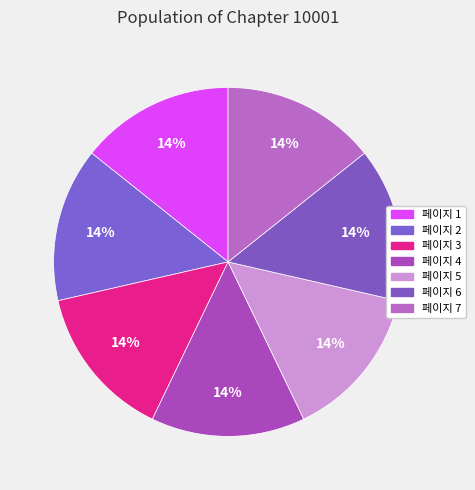

Do 페이지 5 and 페이지 6 together represent more than half of the pie?

No